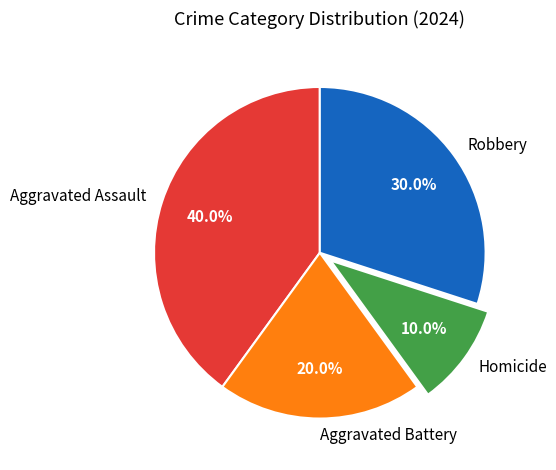

Does Robbery represent more than half of the total?

No